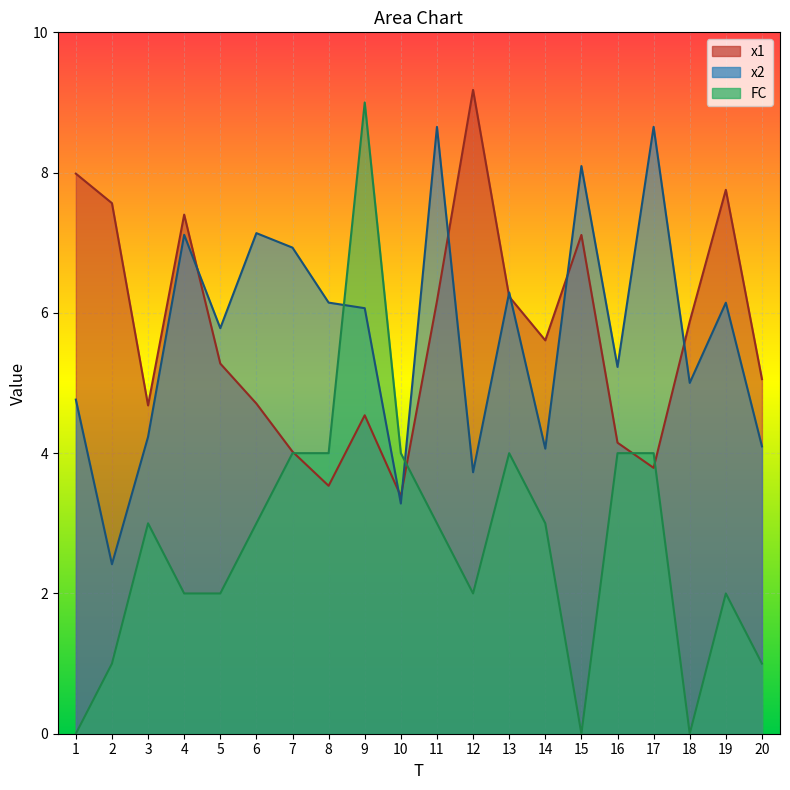

Reading left to right, transcribe all the data shown in this chart.

x1: 1=8.0	2=7.6	3=4.7	4=7.4	5=5.3	6=4.7	7=4.0	8=3.5	9=4.5	10=3.4	11=6.2	12=9.2	13=6.2	14=5.6	15=7.1	16=4.1	17=3.8	18=5.9	19=7.8	20=5.1
x2: 1=4.8	2=2.4	3=4.2	4=7.1	5=5.8	6=7.1	7=6.9	8=6.1	9=6.1	10=3.3	11=8.7	12=3.7	13=6.3	14=4.1	15=8.1	16=5.2	17=8.7	18=5.0	19=6.1	20=4.1
FC: 1=0.0	2=1.0	3=3.0	4=2.0	5=2.0	6=3.0	7=4.0	8=4.0	9=9.0	10=4.0	11=3.0	12=2.0	13=4.0	14=3.0	15=0.0	16=4.0	17=4.0	18=0.0	19=2.0	20=1.0